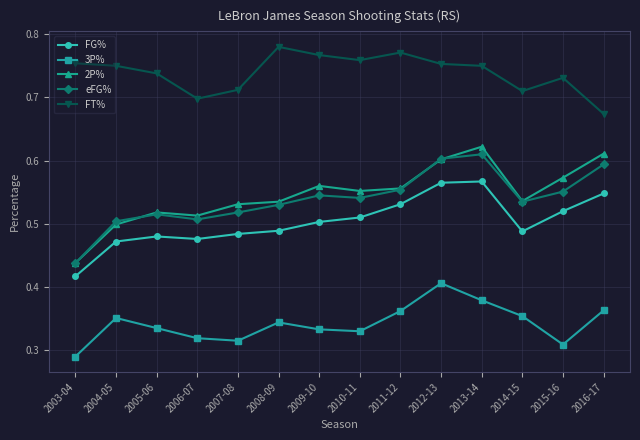

The 2P% series shows 1.0 at 2013-14. True or false?

False